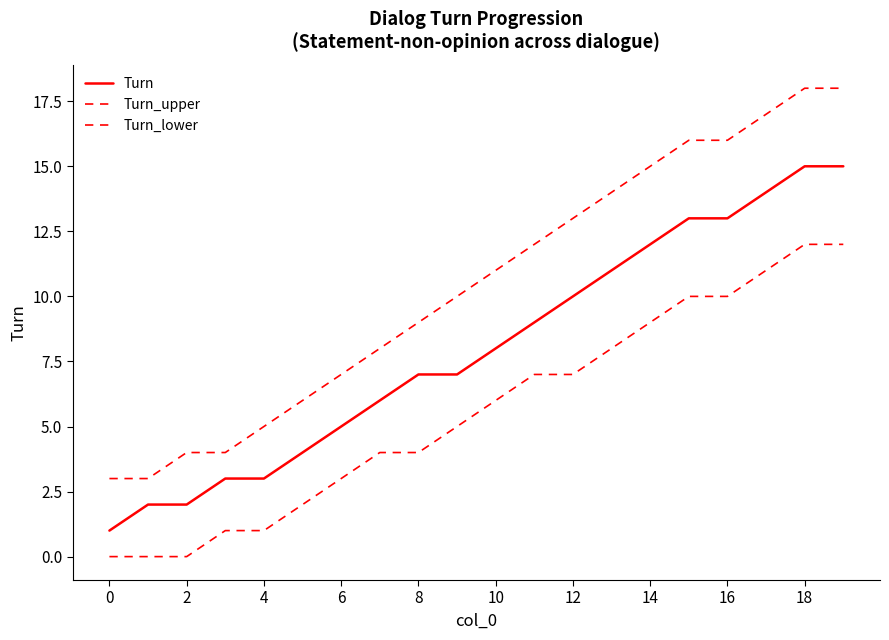

Does the chart have visible grid lines?

No